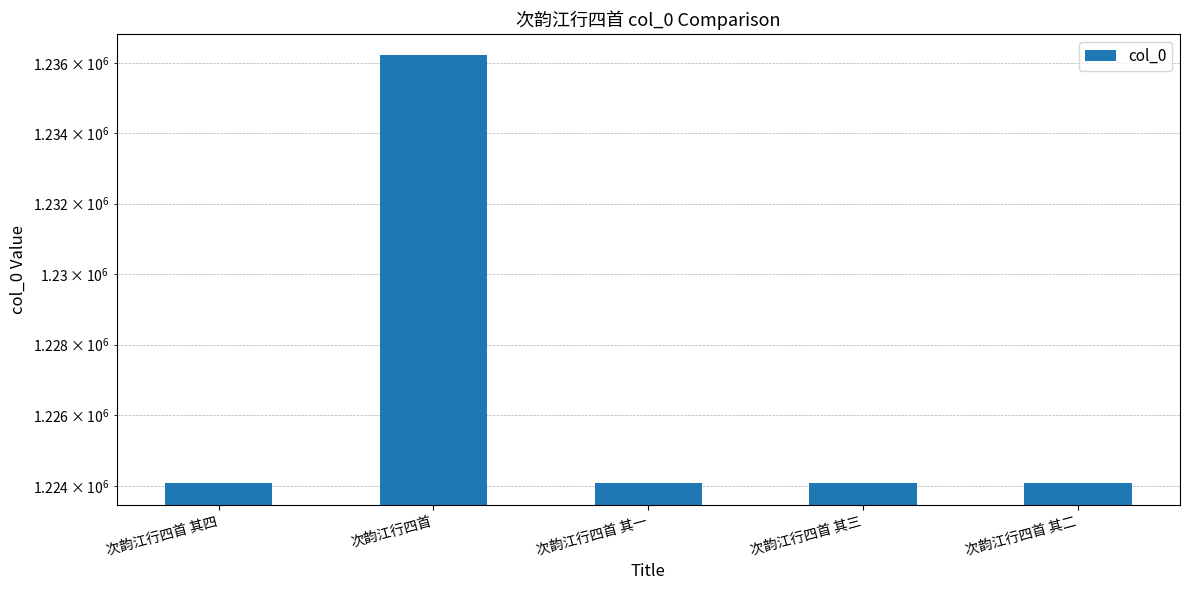

How many values are below 1224083?

2